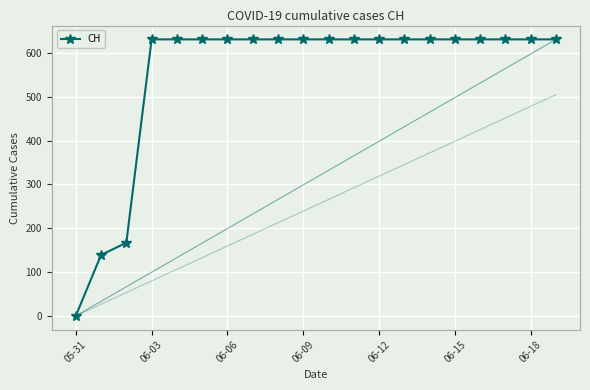

Reading left to right, extract all data points from this chart.

0	139	167	631	631	631	631	631	631	631	631	631	631	631	631	631	631	631	631	631